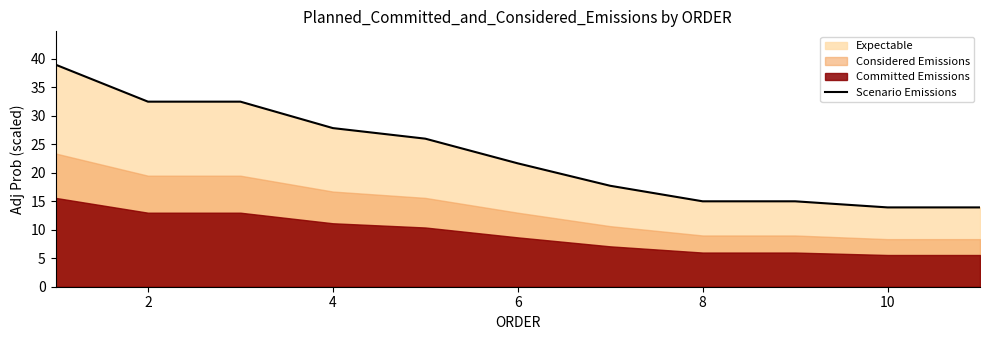

Is it true that Scenario Emissions equals 21.6 at 6?

True